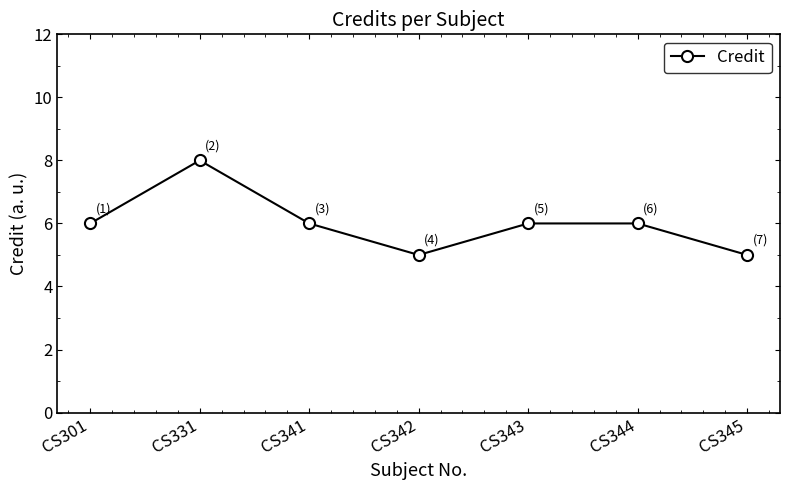

True or false: the data shows 6 at CS301.

True